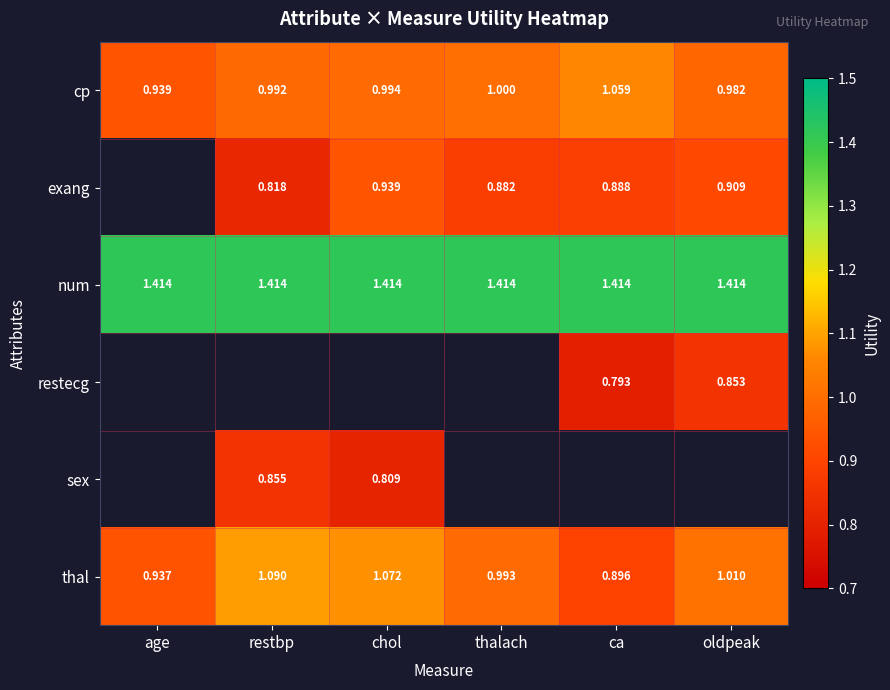

True or false: num has a value of 0.5 at chol.

False